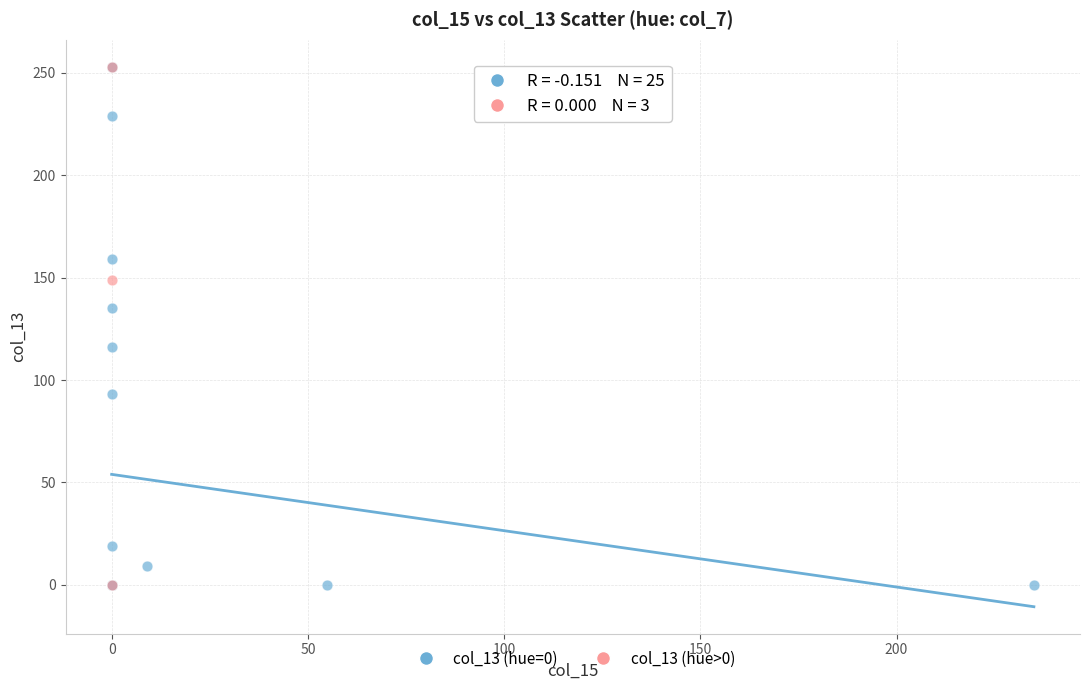

Which series has the largest Y range (max minus min)?

col_13 (hue=0)